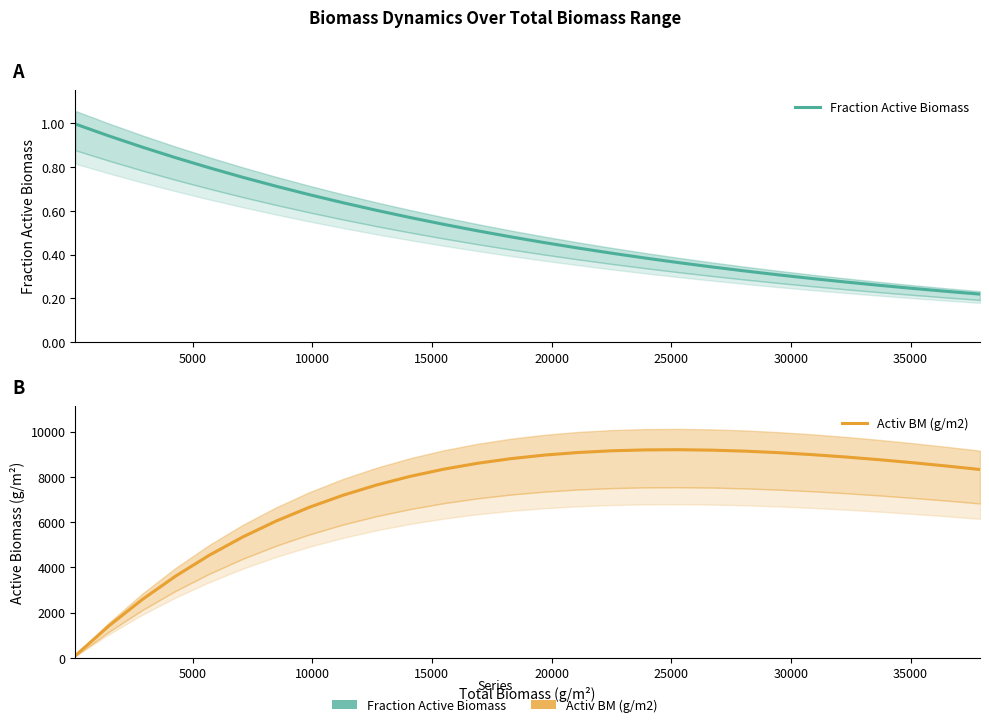

Which series has the largest total across all categories?

Activ BM (g/m2)